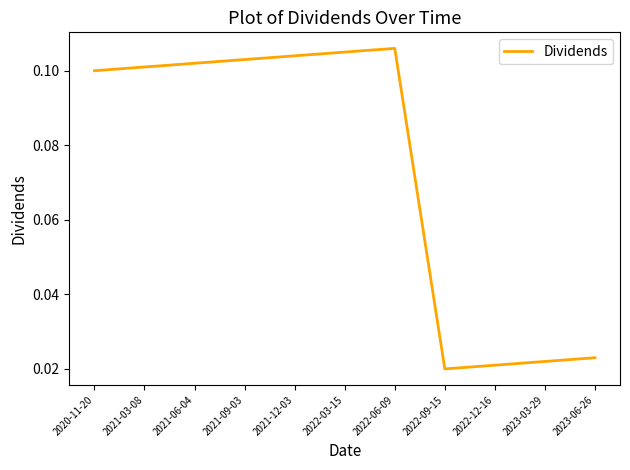

True or false: the data shows 0.1 at 2022-03-15.

True